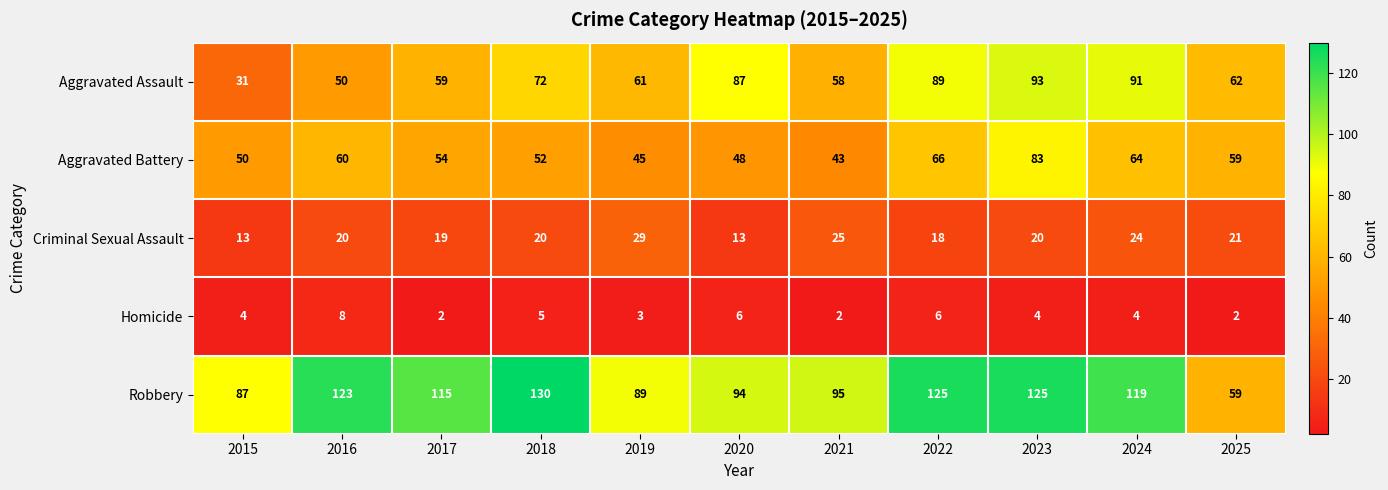

List the series in order of their peak value, highest first.

Robbery, Aggravated Assault, Aggravated Battery, Criminal Sexual Assault, Homicide